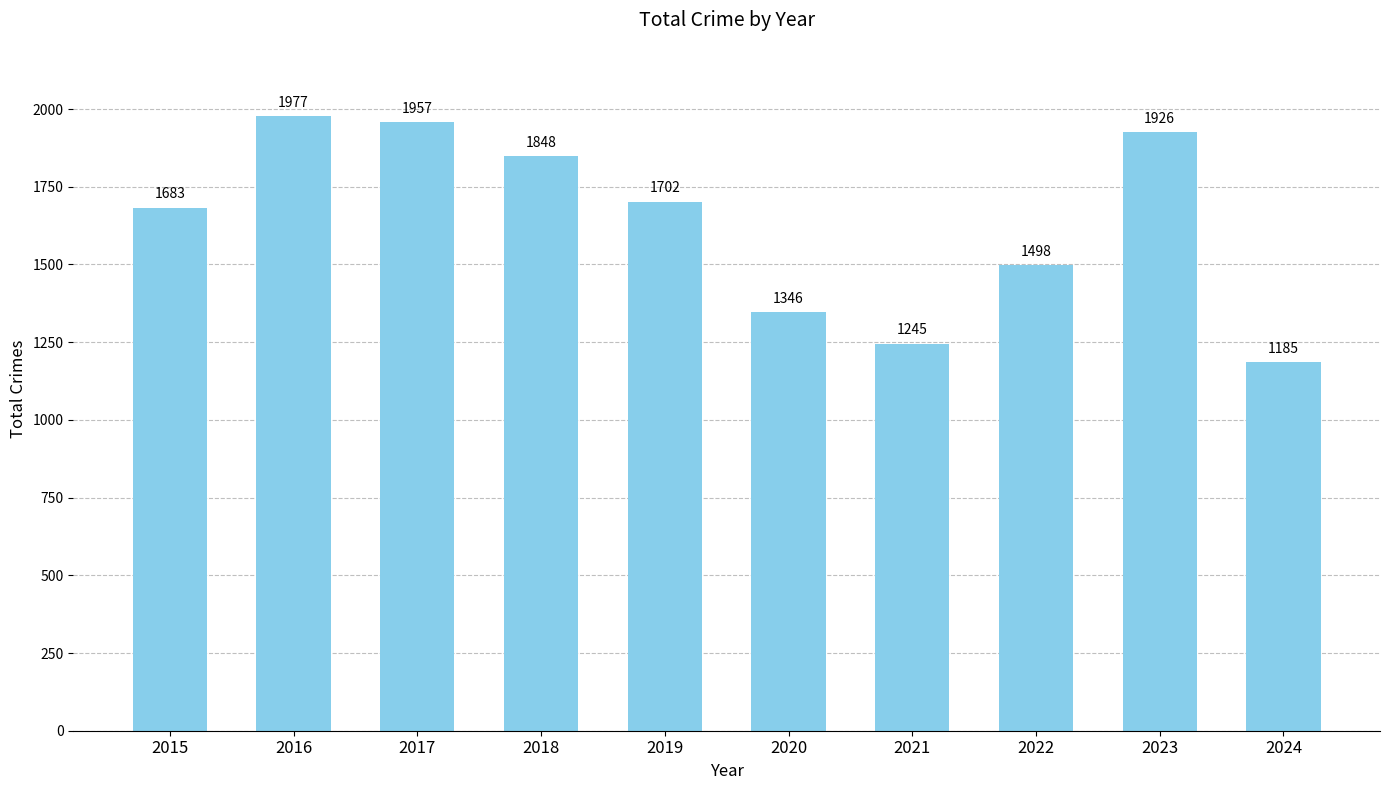

Approximately how many times larger is the value at 2017 compared to 2023?

1.0